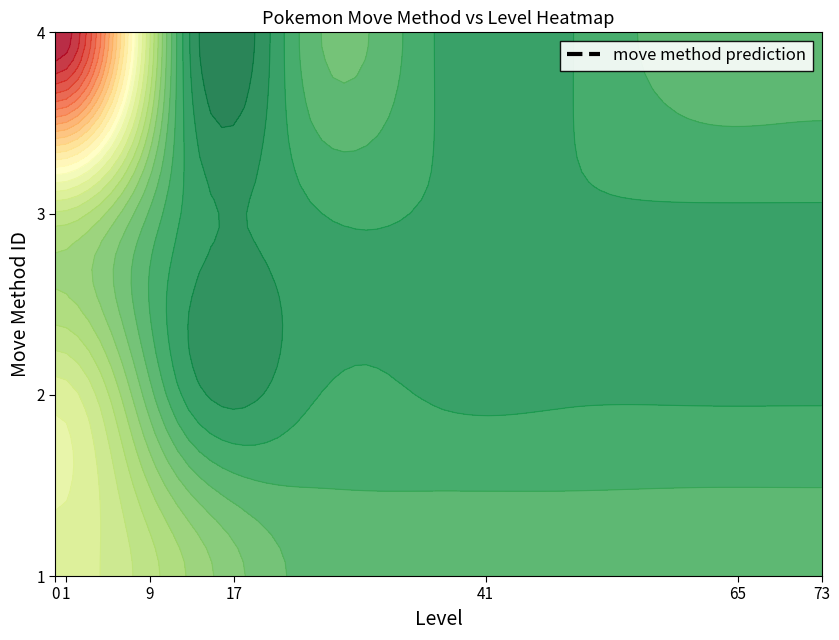

What is the average value of the 3 series?

1